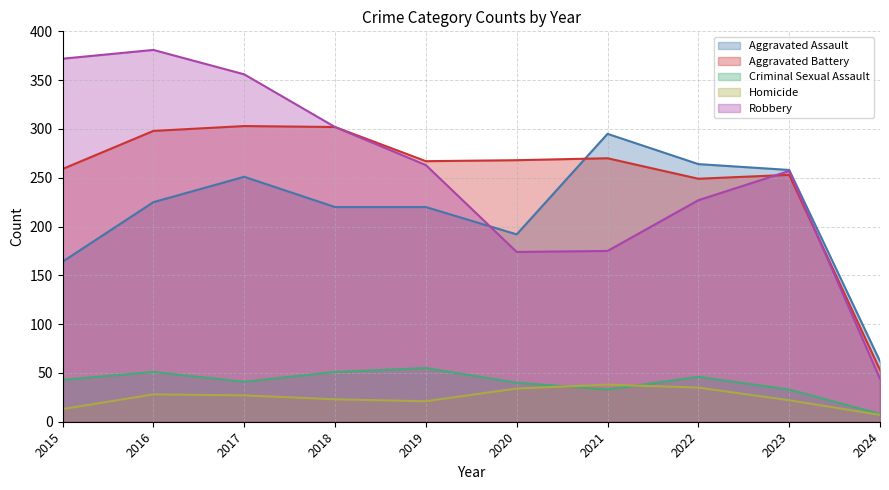

What is the difference between the maximum and minimum values in the Homicide series?

31